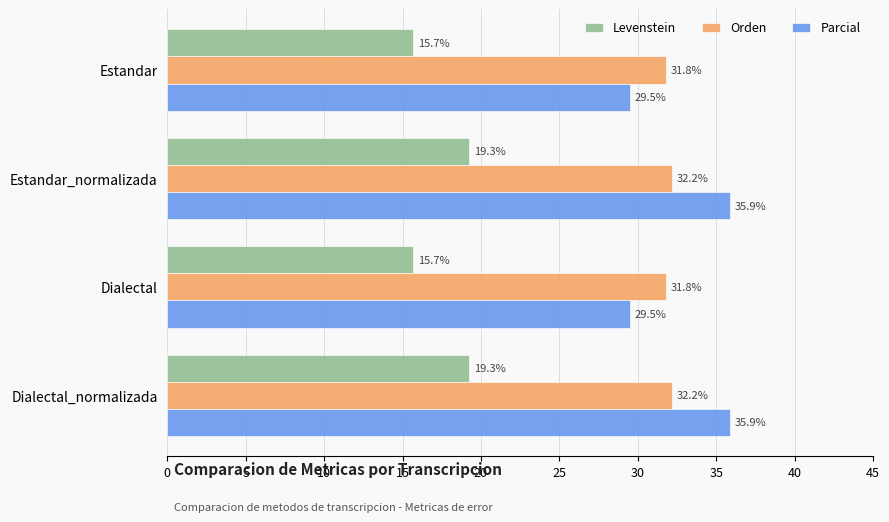

How many data points in Orden are above 32?

2